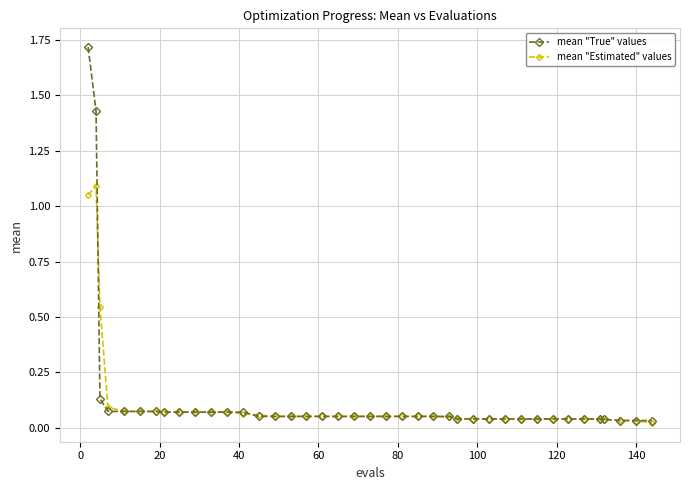

What is the greatest value displayed?

1.7